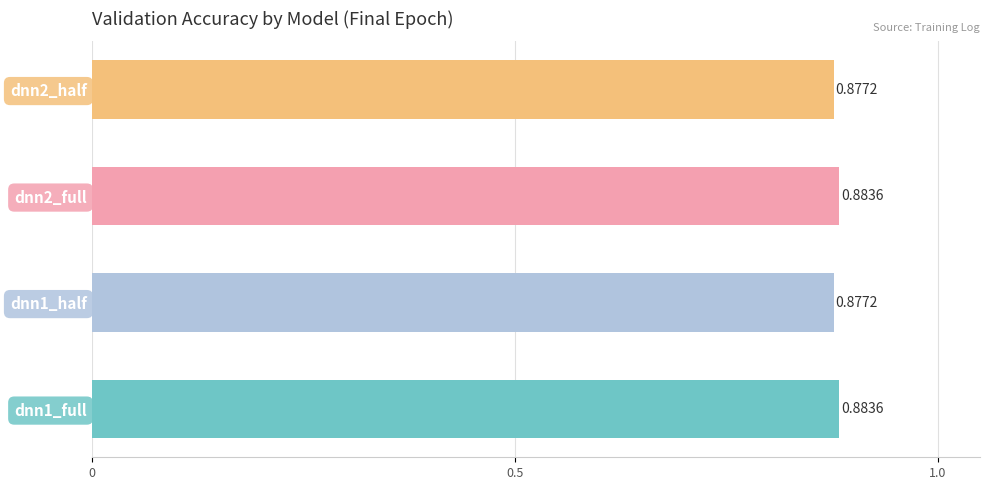

What is the sum of the values at dnn2_full and dnn1_half?

1.8